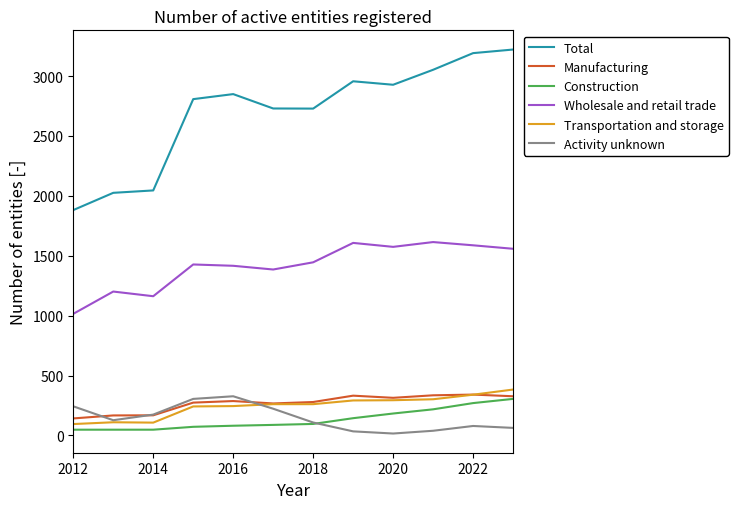

Which series has the widest spread of values?

Total